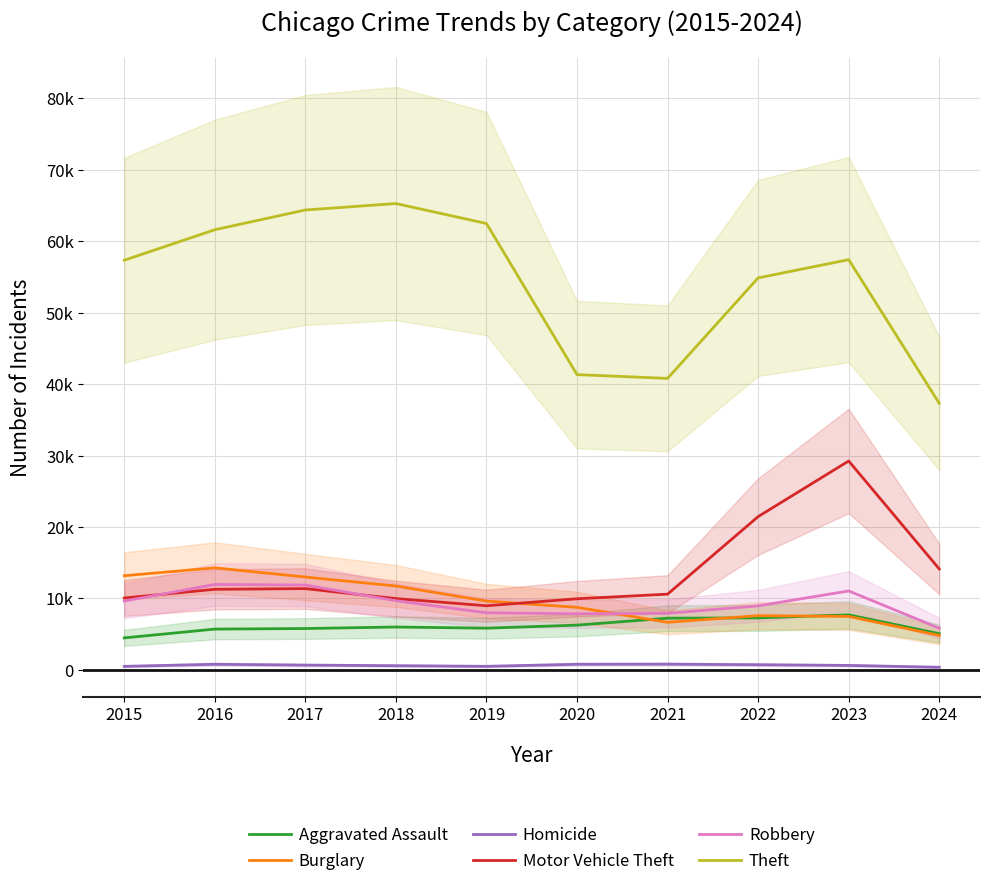

True or false: Robbery and Theft intersect in this chart.

False